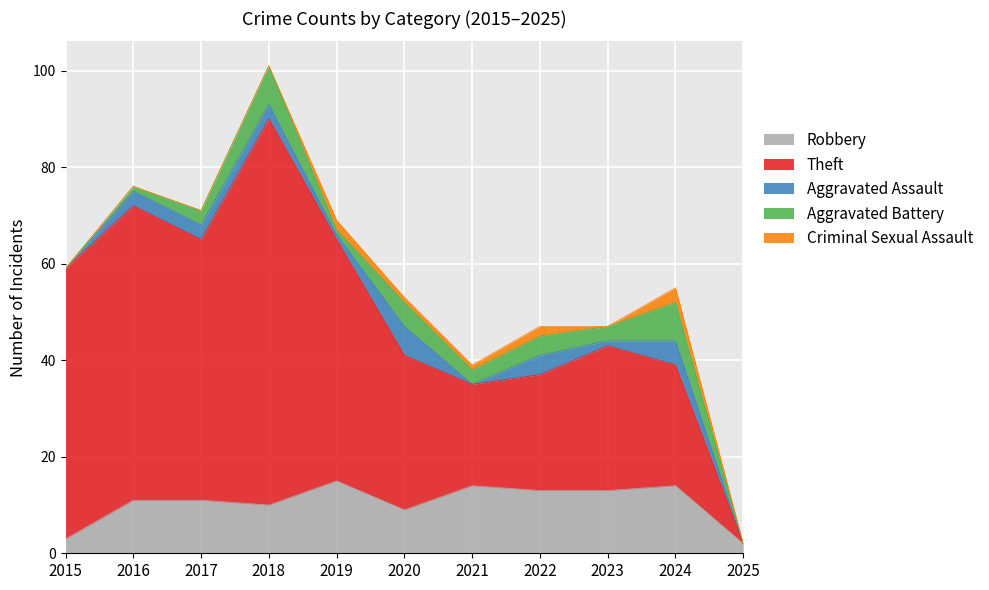

Between 2016 and 2015, which is larger?

2016